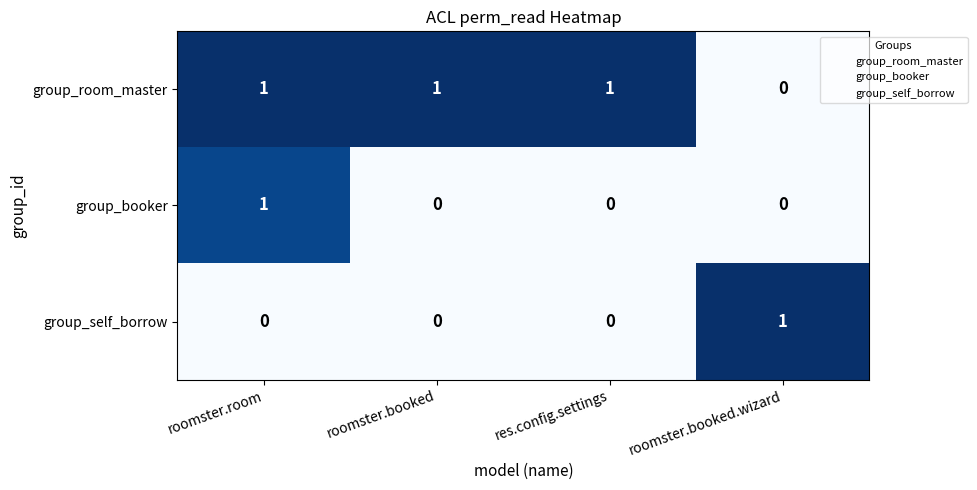

Which series has the largest total across all categories?

group_room_master